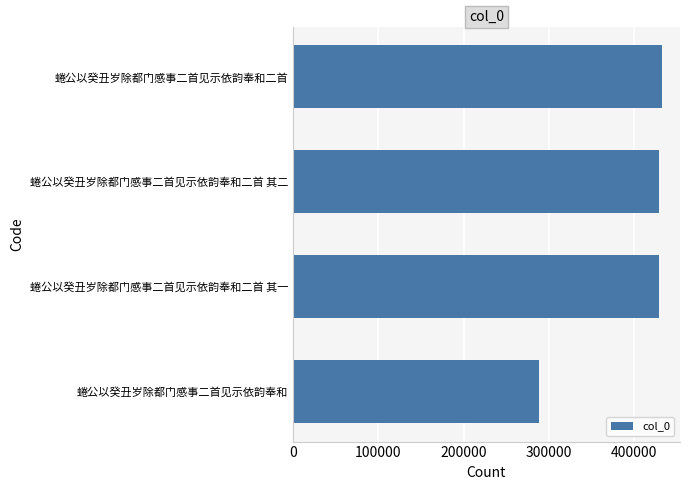

What is the approximate value at 蜷公以癸丑岁除都门感事二首见示依韵奉和, to the nearest 100?

287800